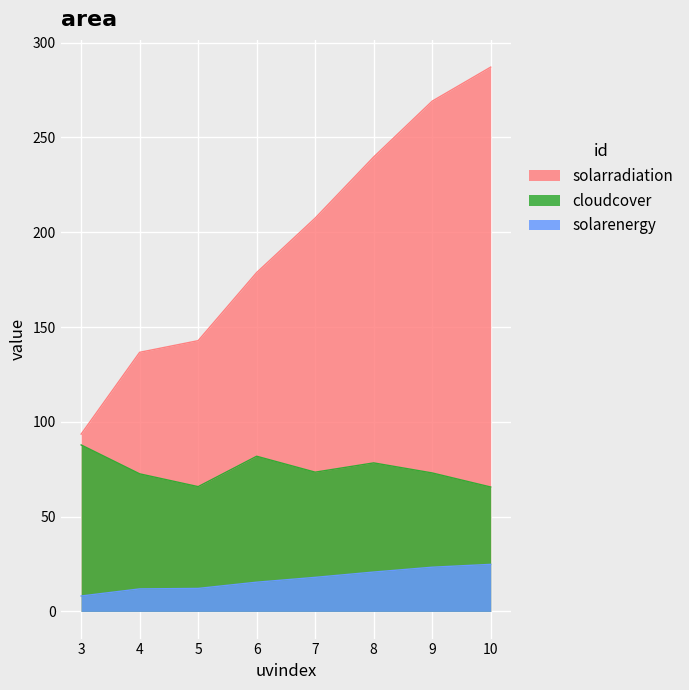

The value of cloudcover at 6 is 119.5. True or false?

False